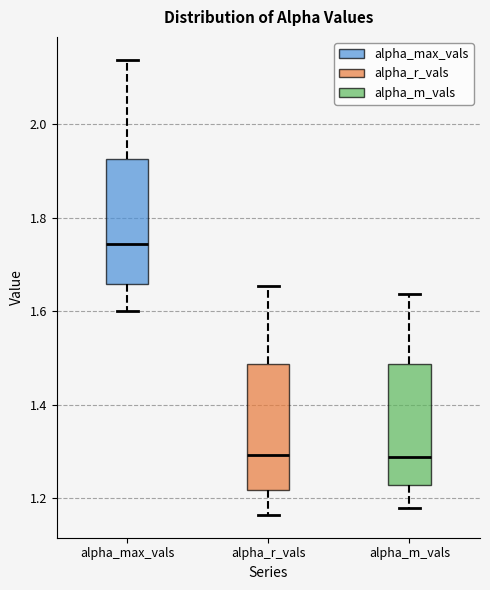

Reading left to right, read every box against the y-axis: the position of its median line, the range the box covers, and the ends of its whiskers. The values are not printed on the chart, so give them approximately, as read against the axis.

alpha_max_vals: median 1.74, box 1.66 to 1.92, whiskers 1.60 to 2.14
alpha_r_vals: median 1.30, box 1.22 to 1.48, whiskers 1.16 to 1.66
alpha_m_vals: median 1.28, box 1.22 to 1.48, whiskers 1.18 to 1.64